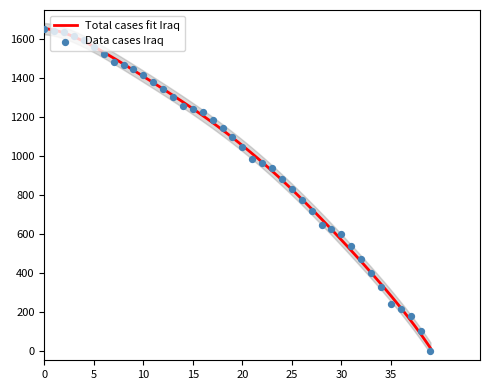

What is the highest value of the Total cases fit Iraq series?

1654.0